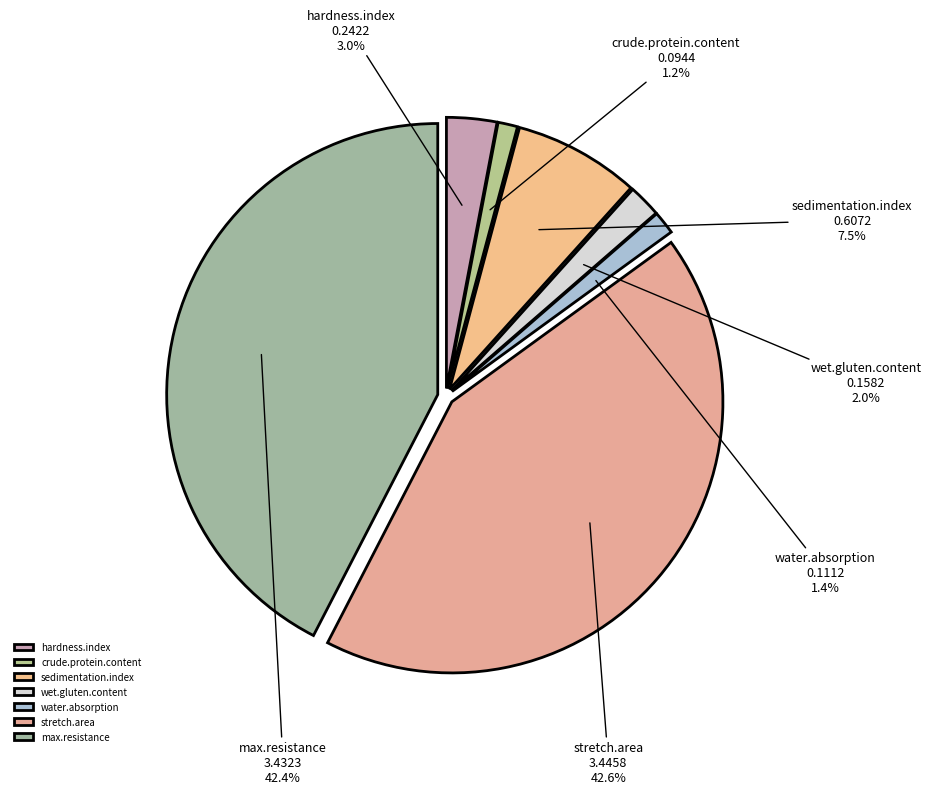

What is the total percentage of wet.gluten.content and sedimentation.index?

9.5%